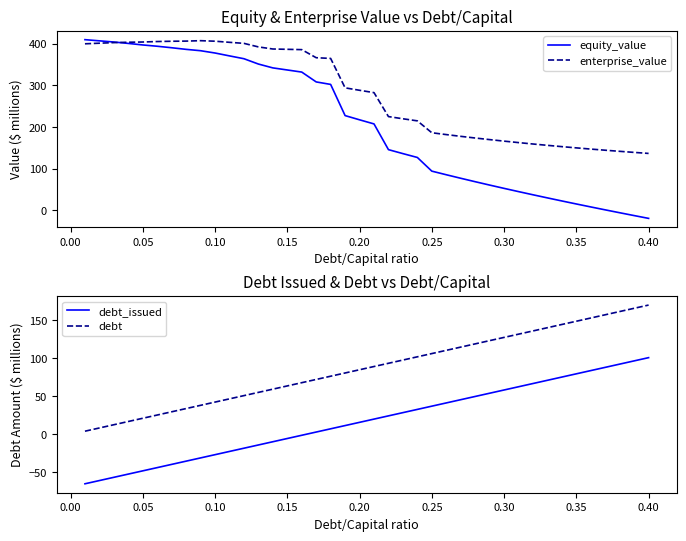

What is the highest value of the enterprise_value series?

407.6